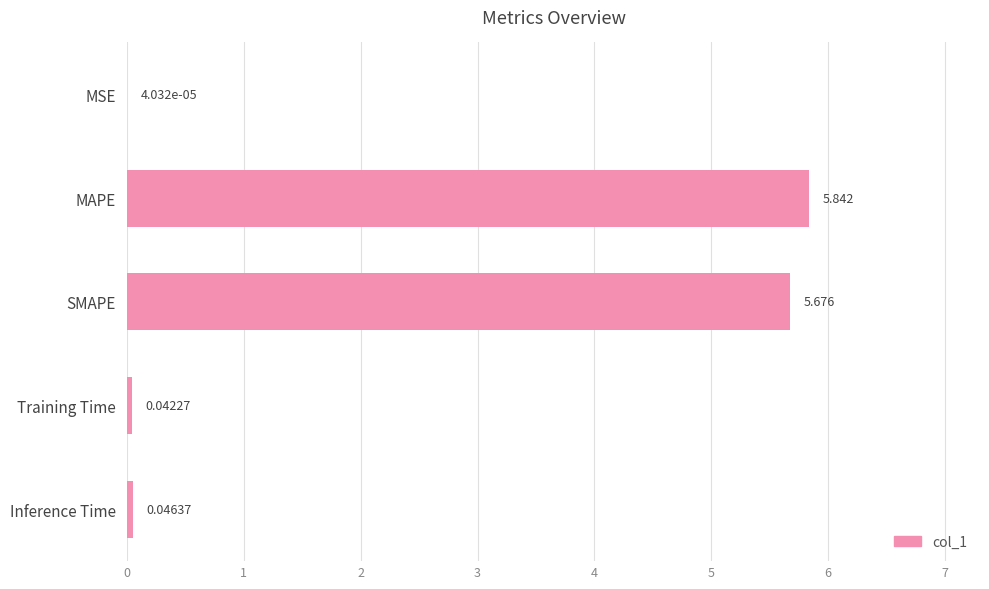

At which label is the value closest to 2?

Inference Time